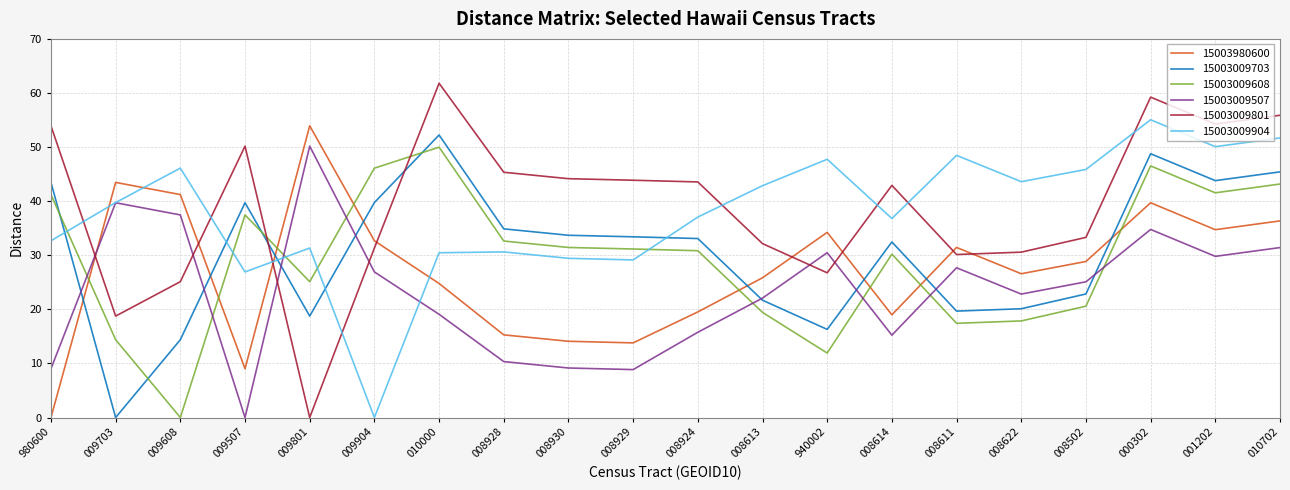

What is the total value across all series at 008930?

162.0